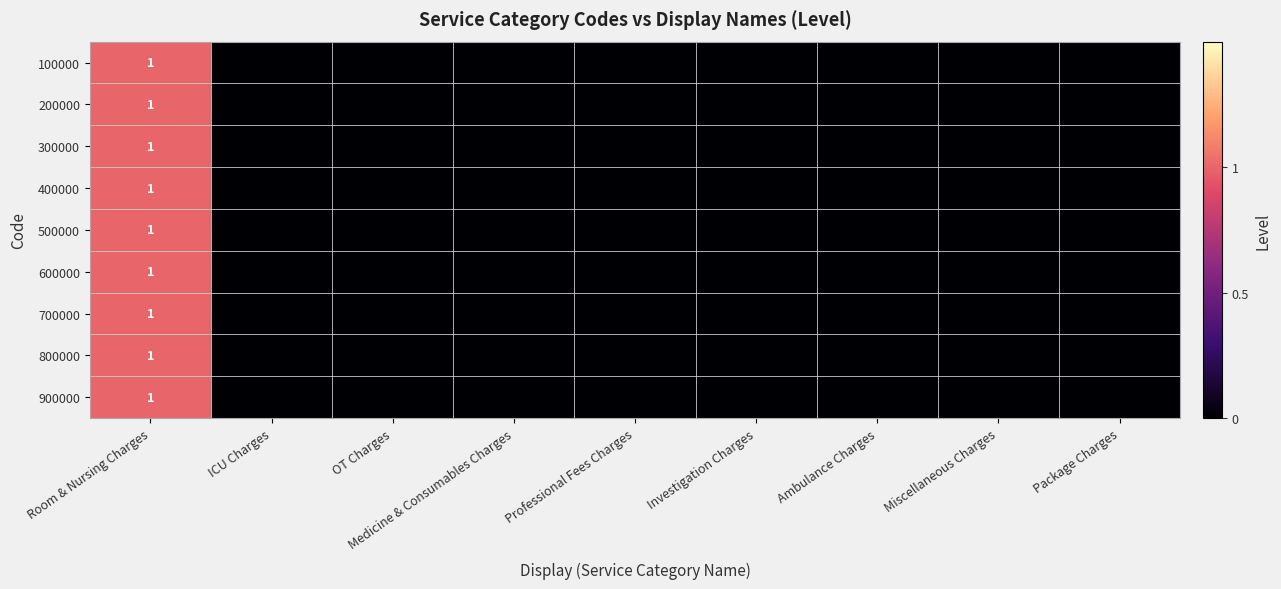

The value of 700000 at Room & Nursing Charges is 1. True or false?

True